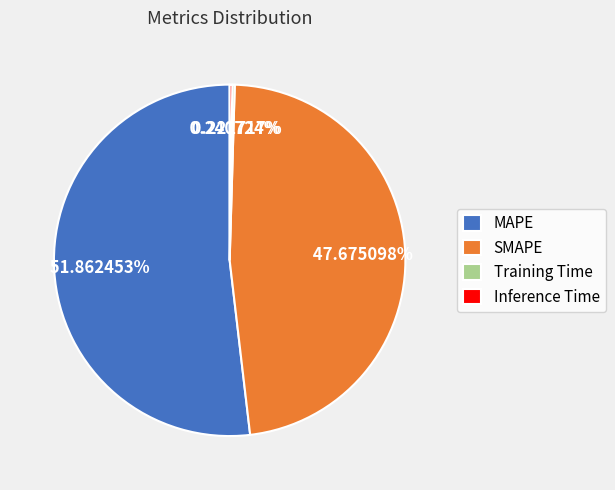

What is the largest slice in the pie chart?

MAPE